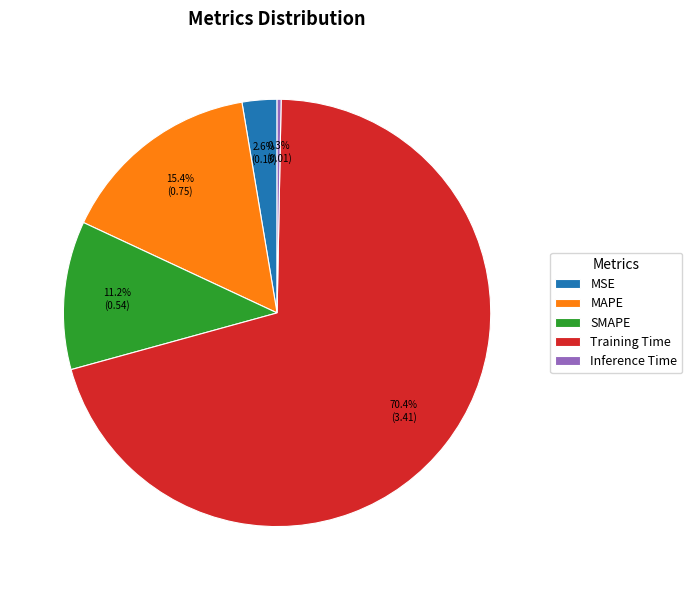

Which category has the biggest portion of the pie?

Training Time